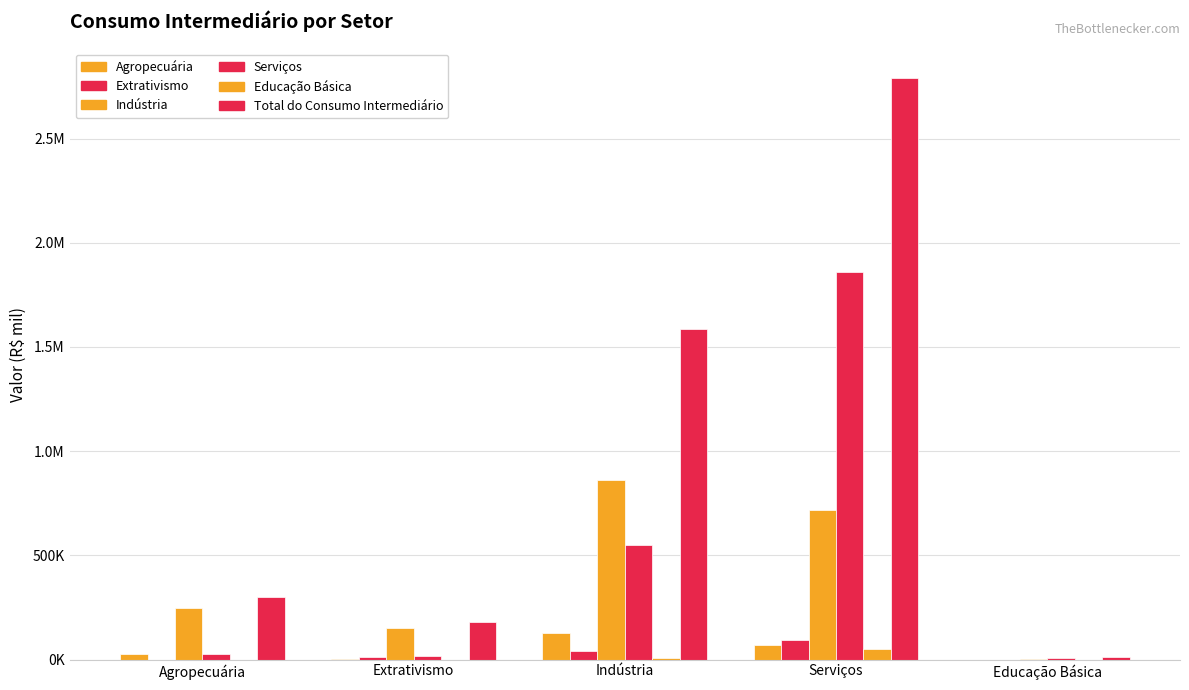

Reading left to right, transcribe all the data shown in this chart.

Agropecuária: Agropecuária=25917.5	Extrativismo=638.8	Indústria=129761.0	Serviços=69790.1	Educação Básica=8.2
Extrativismo: Agropecuária=50.7	Extrativismo=10757.2	Indústria=40250.9	Serviços=93452.3	Educação Básica=224.1
Indústria: Agropecuária=247573.6	Extrativismo=150261.6	Indústria=860784.9	Serviços=718286.3	Educação Básica=951.9
Serviços: Agropecuária=25338.2	Extrativismo=19072.3	Indústria=547621.6	Serviços=1861128.3	Educação Básica=9288.7
Educação Básica: Agropecuária=466.8	Extrativismo=28.1	Indústria=6792.3	Serviços=49650.3	Educação Básica=90.2
Total do Consumo Intermediário: Agropecuária=299346.8	Extrativismo=180757.9	Indústria=1585210.7	Serviços=2792307.3	Educação Básica=10563.1